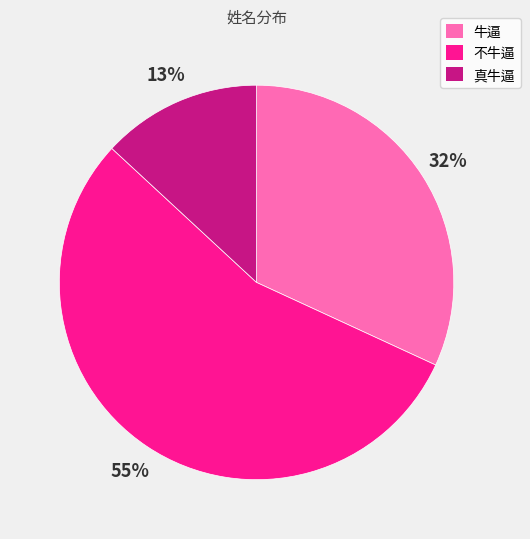

Combined, do 牛逼 and 真牛逼 account for over 50%?

No